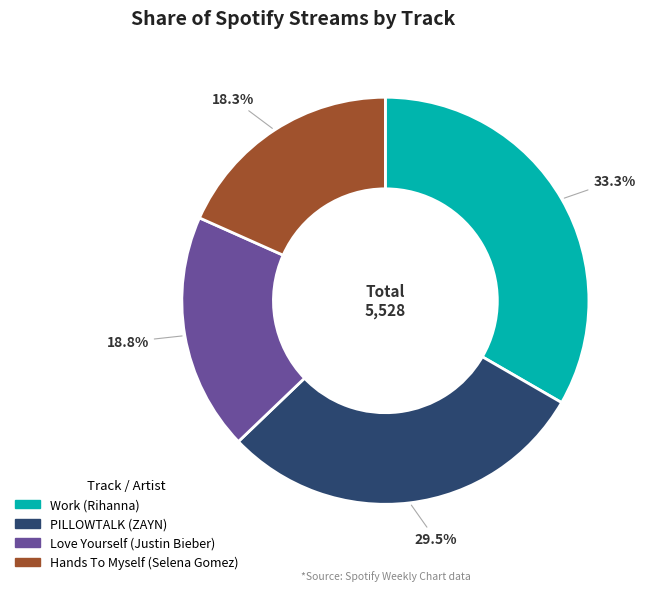

What percentage is the Love Yourself slice, to the nearest percent?

19%